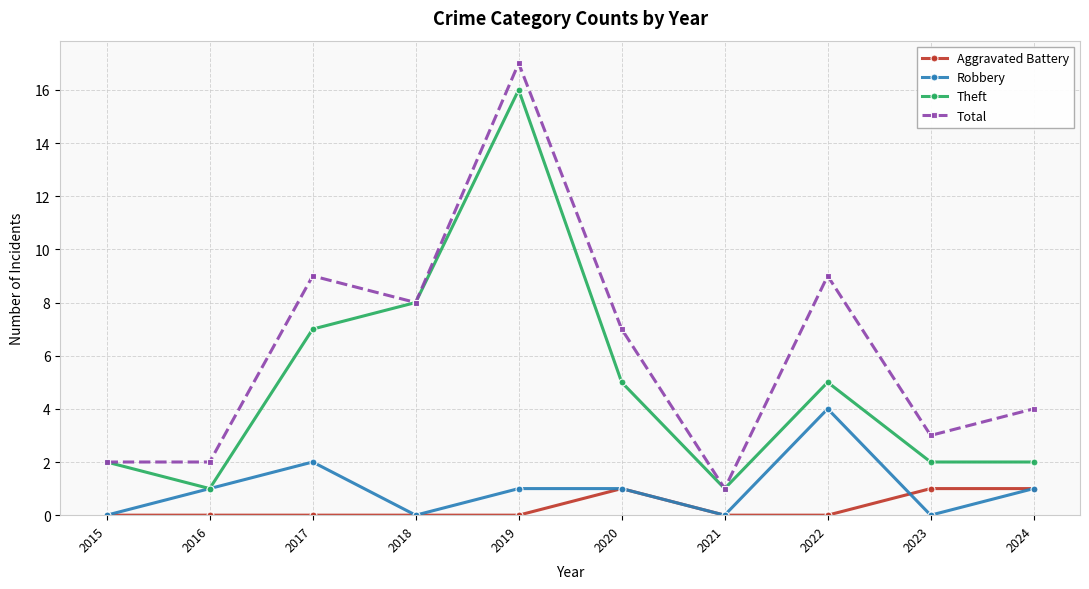

List the series in order of their peak value, highest first.

Total, Theft, Robbery, Aggravated Battery